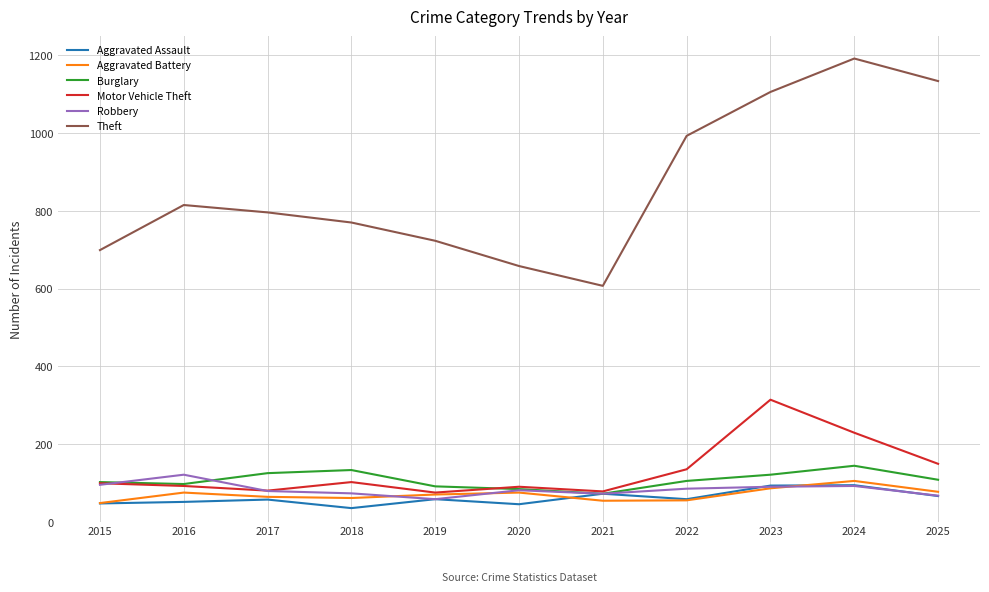

At which category does Theft reach its first local peak?

2016